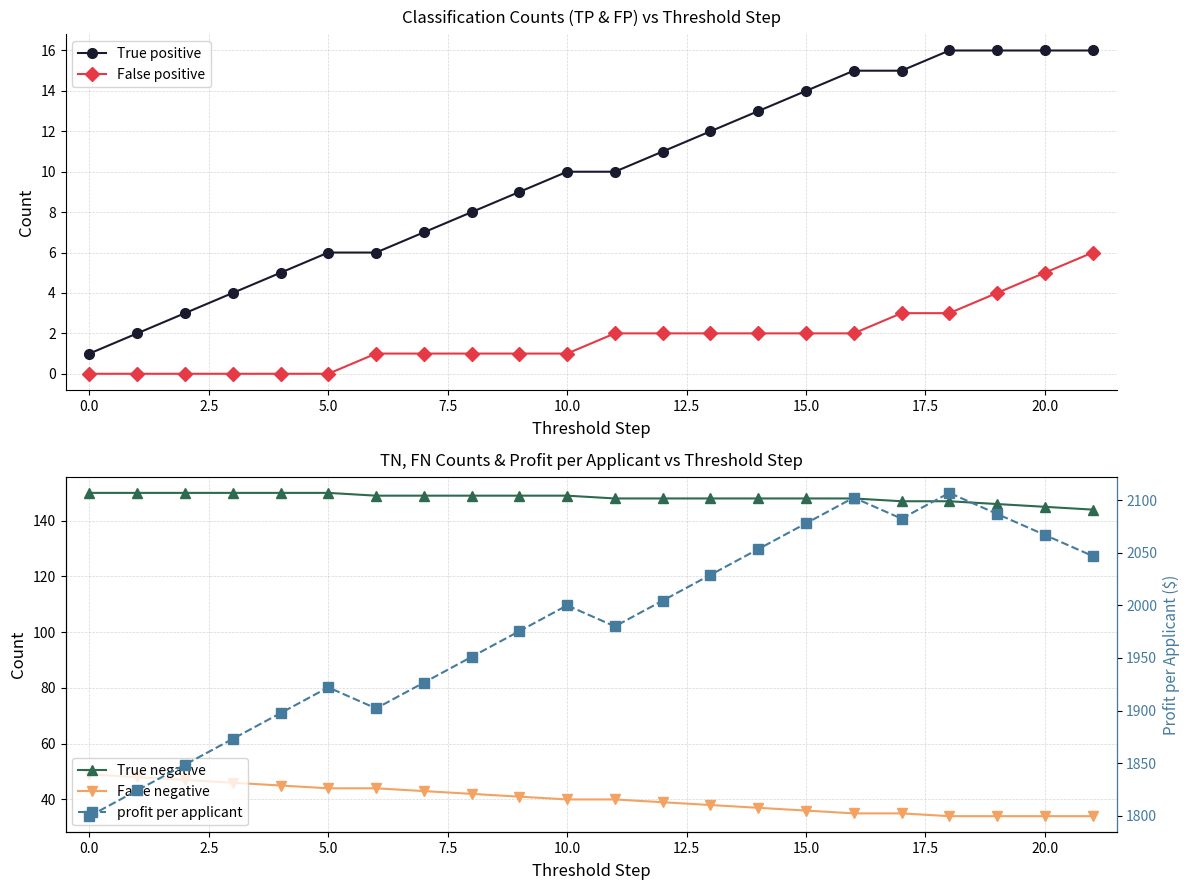

True or false: True positive and False positive cross at least once.

False